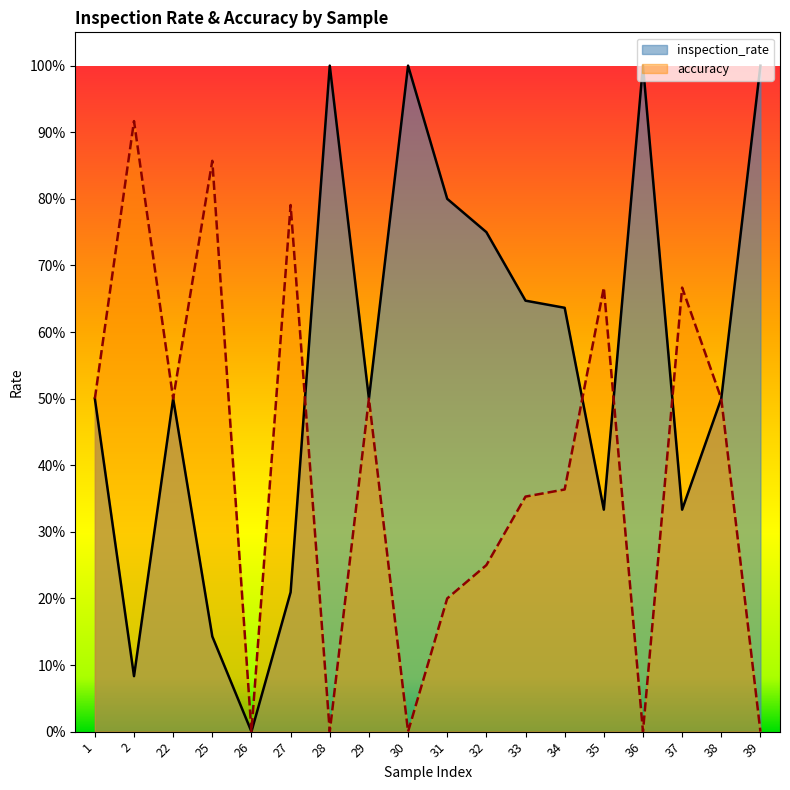

True or false: accuracy has more than 2 interior local peaks.

True